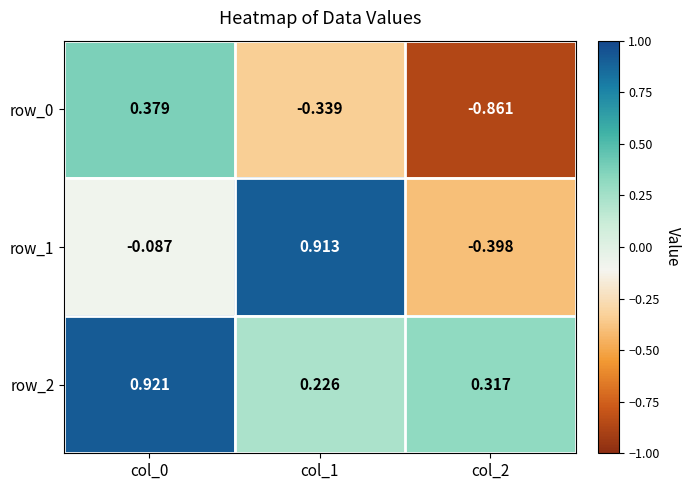

Which series has the largest total across all categories?

row_2